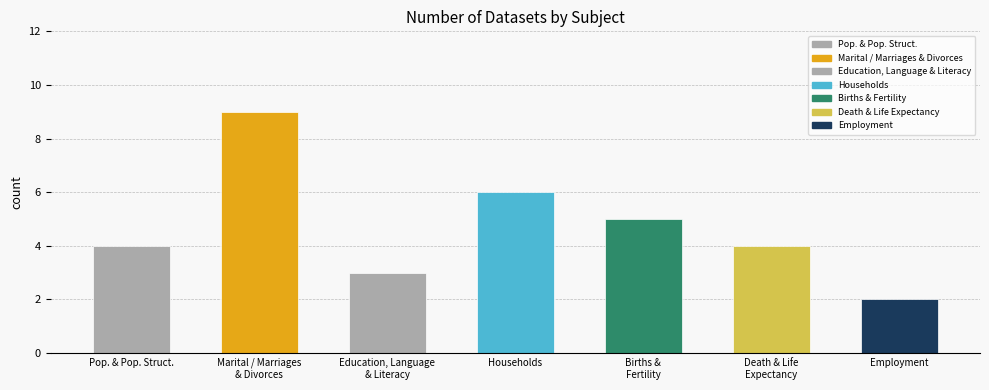

Reading right to left, extract all data points from this chart.

2	4	5	6	3	9	4